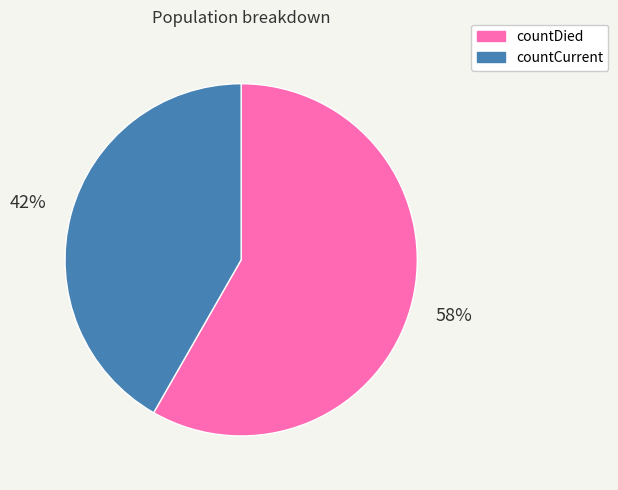

Which category has the biggest portion of the pie?

countDied